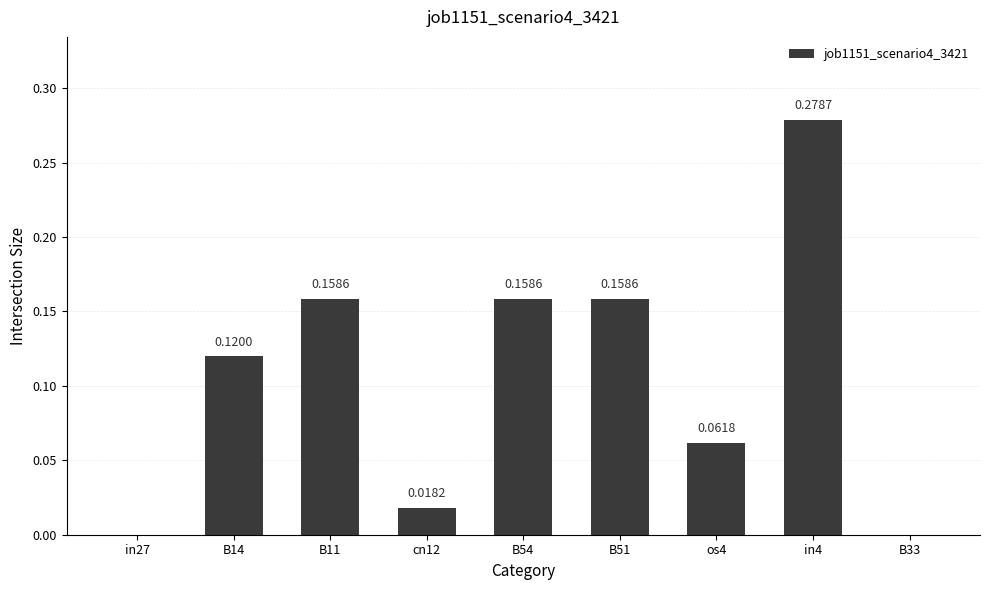

How many positive values are there?

7